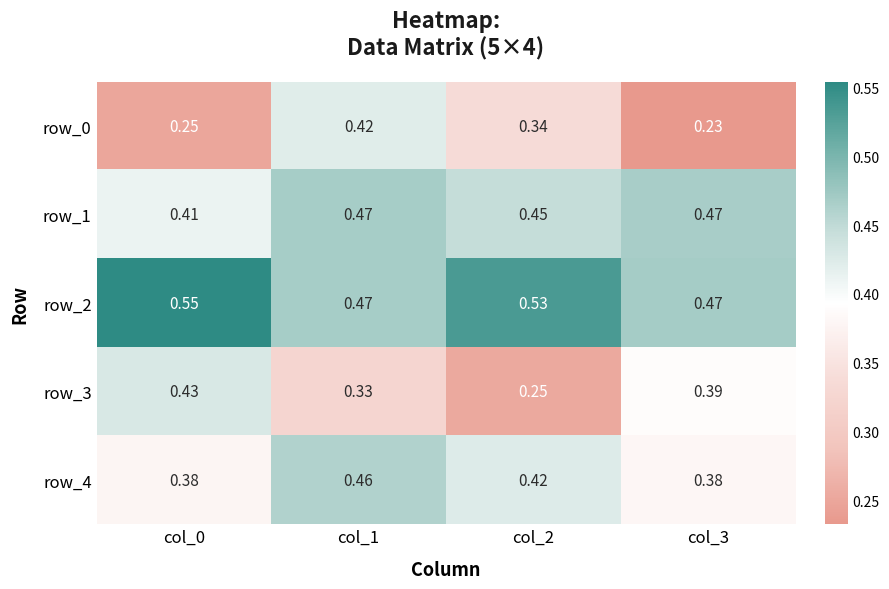

Is the value of row_4 at col_1 greater than the value of row_3 at col_0?

Yes